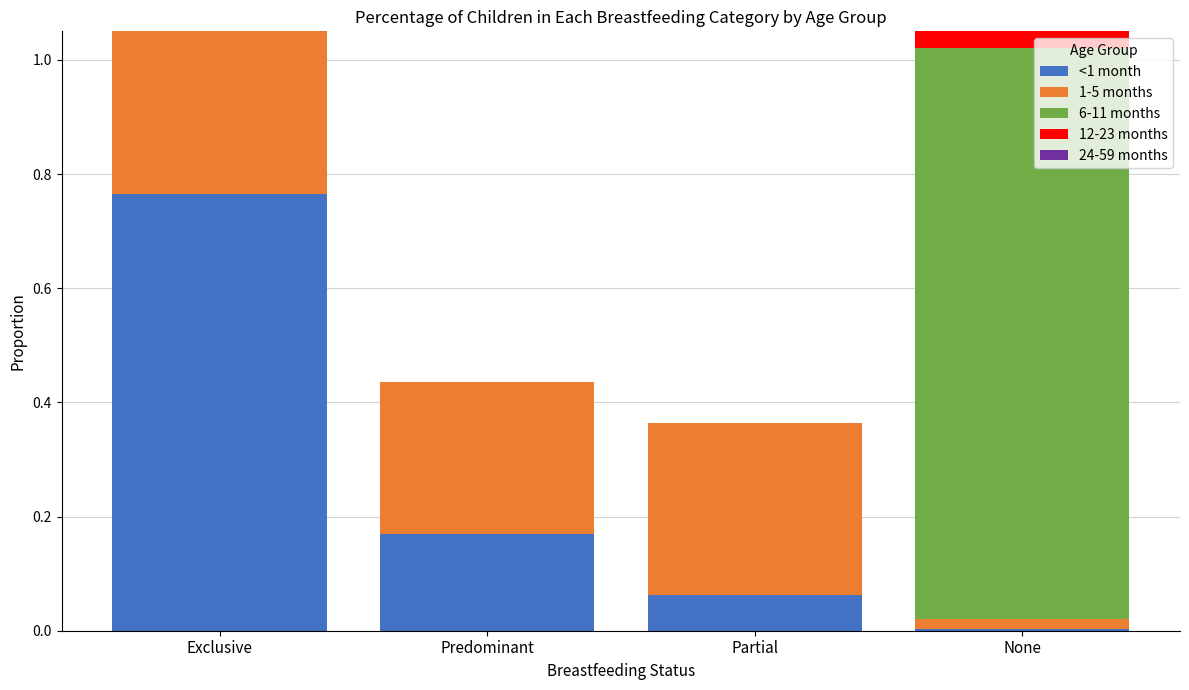

Reading left to right, extract all data points from this chart.

<1 month: Exclusive=0.8	Predominant=0.2	Partial=0.1	None=0.0
1-5 months: Exclusive=0.4	Predominant=0.3	Partial=0.3	None=0.0
6-11 months: Exclusive=0.0	Predominant=0.0	Partial=0.0	None=1.0
12-23 months: Exclusive=0.0	Predominant=0.0	Partial=0.0	None=1.0
24-59 months: Exclusive=0.0	Predominant=0.0	Partial=0.0	None=1.0